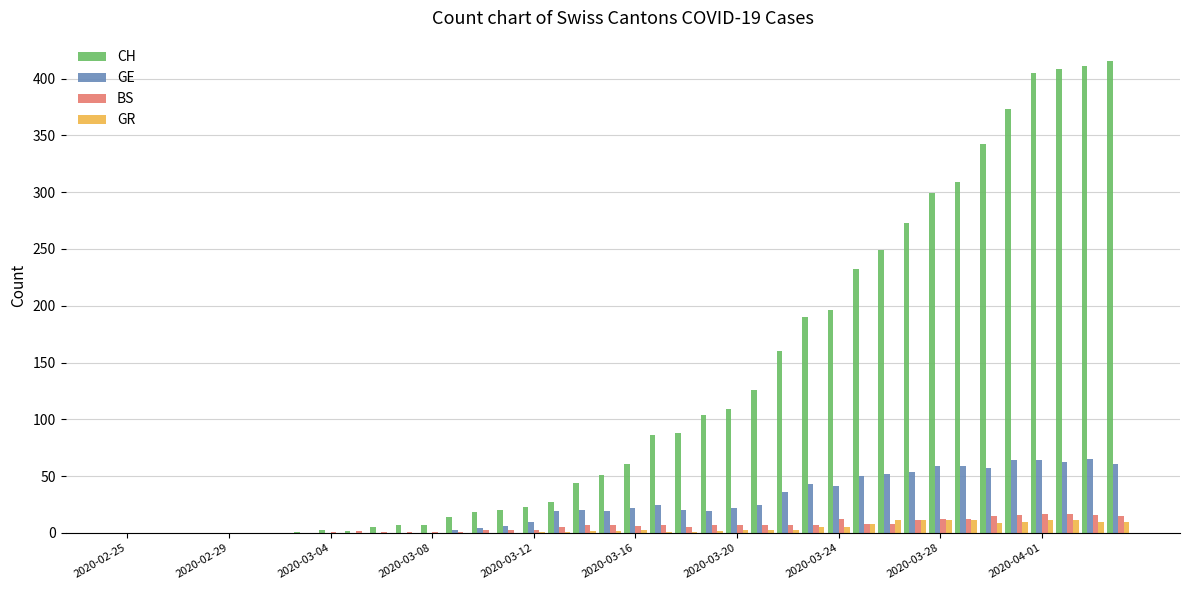

Are the bars grouped side by side (vs. stacked)?

Yes